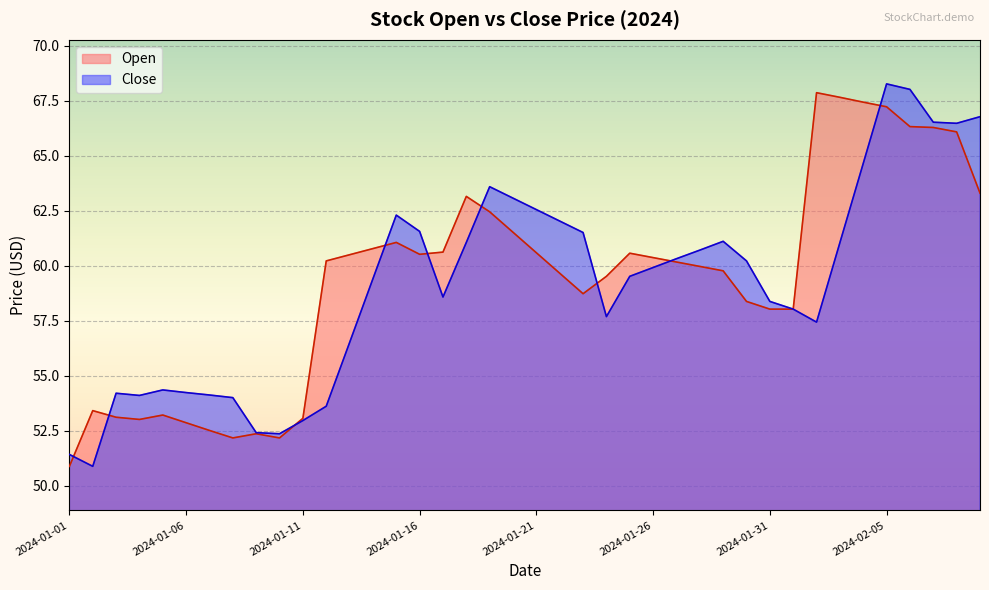

The value of Open at 2024-01-27 is 25.8. True or false?

False